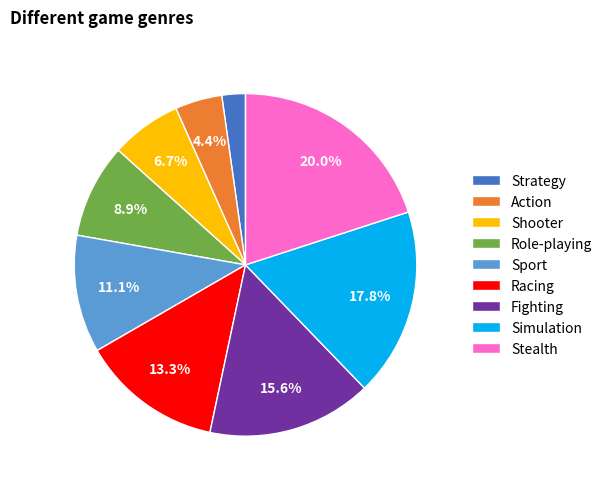

How many slices are in this pie chart?

9